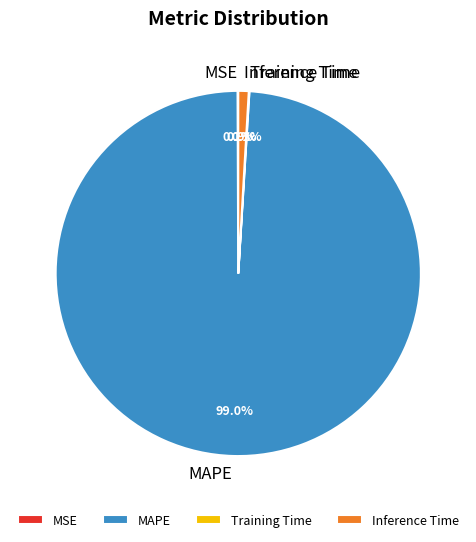

Which category accounts for the majority?

MAPE